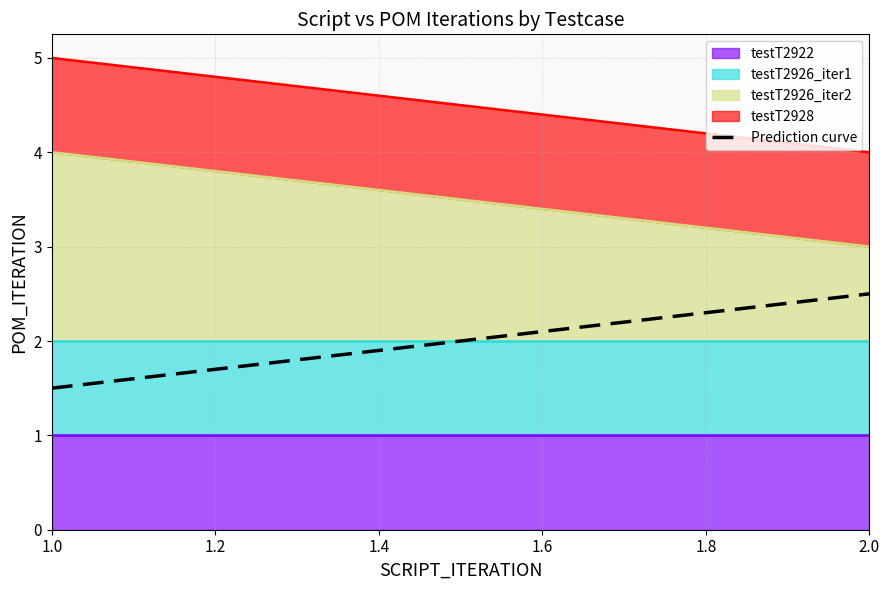

Does the chart have visible grid lines?

Yes